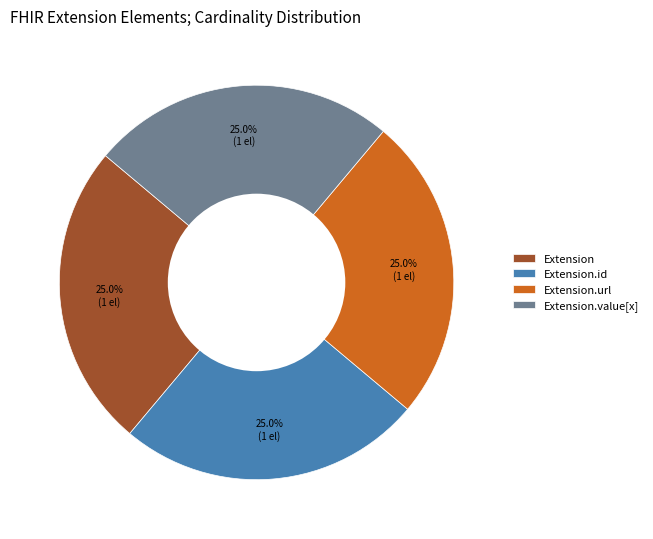

How many segments does this pie chart have?

4